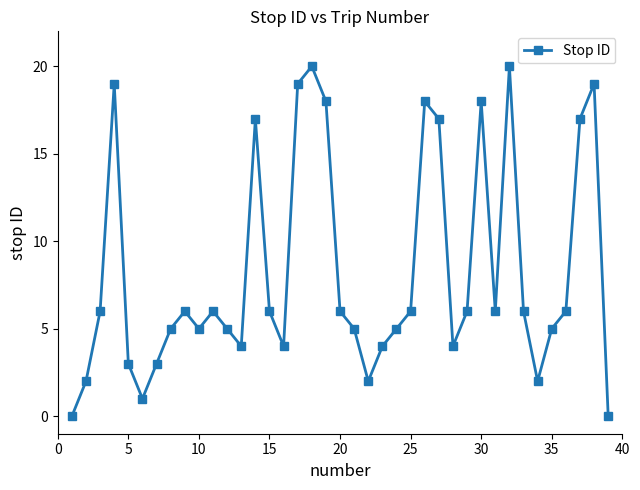

Reading left to right, transcribe all the data shown in this chart.

0	2	6	19	3	1	3	5	6	5	6	5	4	17	6	4	19	20	18	6	5	2	4	5	6	18	17	4	6	18	6	20	6	2	5	6	17	19	0